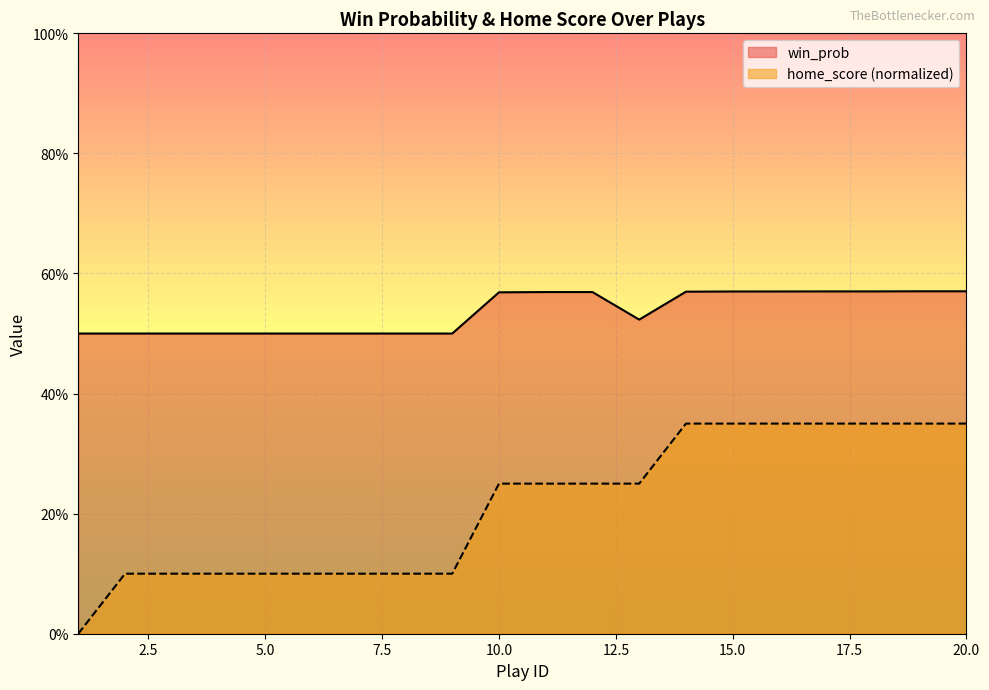

Is it true that win_prob equals 0.5 at 4?

True